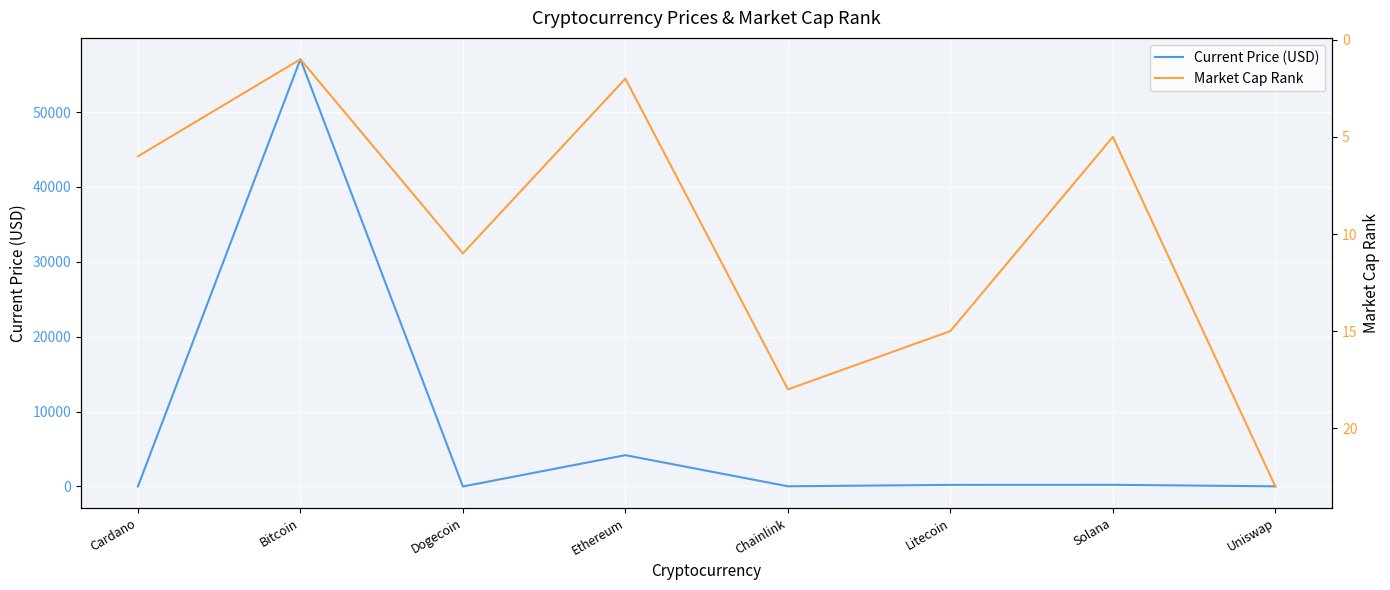

Is the value of Market Cap Rank at Ethereum greater than the value of Current Price (USD) at Litecoin?

No